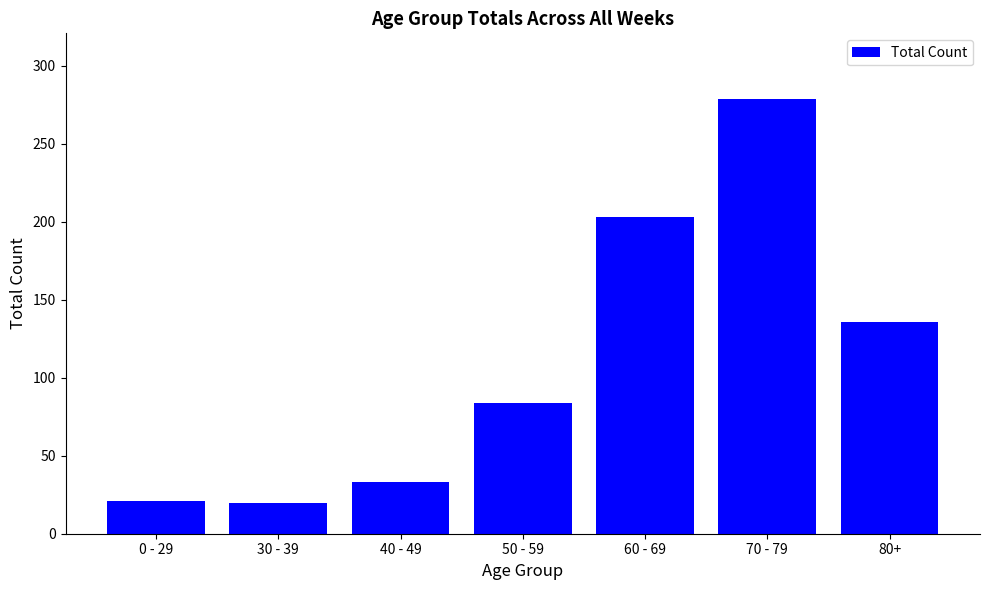

Which has a higher value, 80+ or 70 - 79?

70 - 79